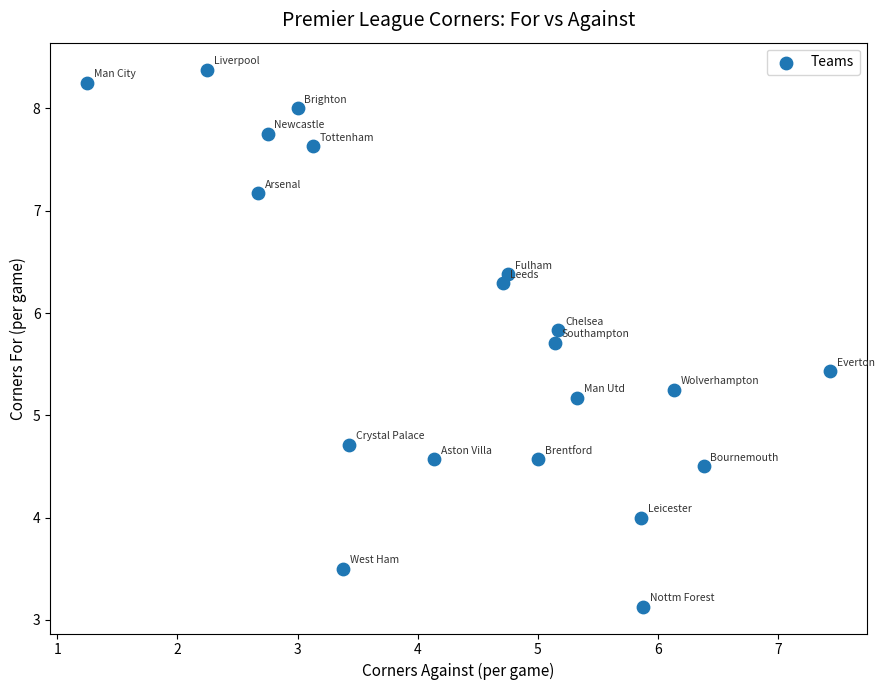

What Y value in the scatter plot is closest to 5?

5.2